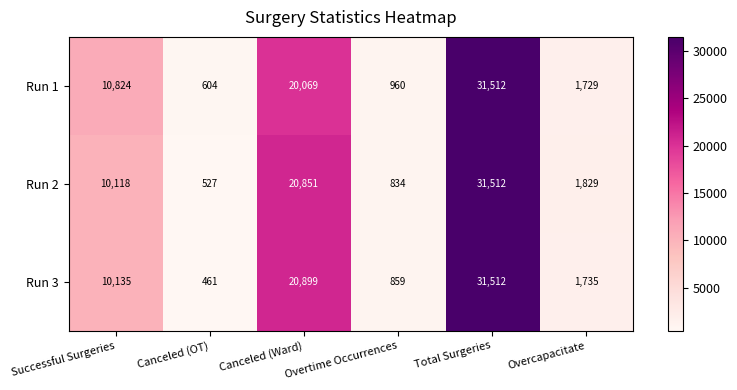

What is the difference between the highest and lowest values at Overcapacitate?

100